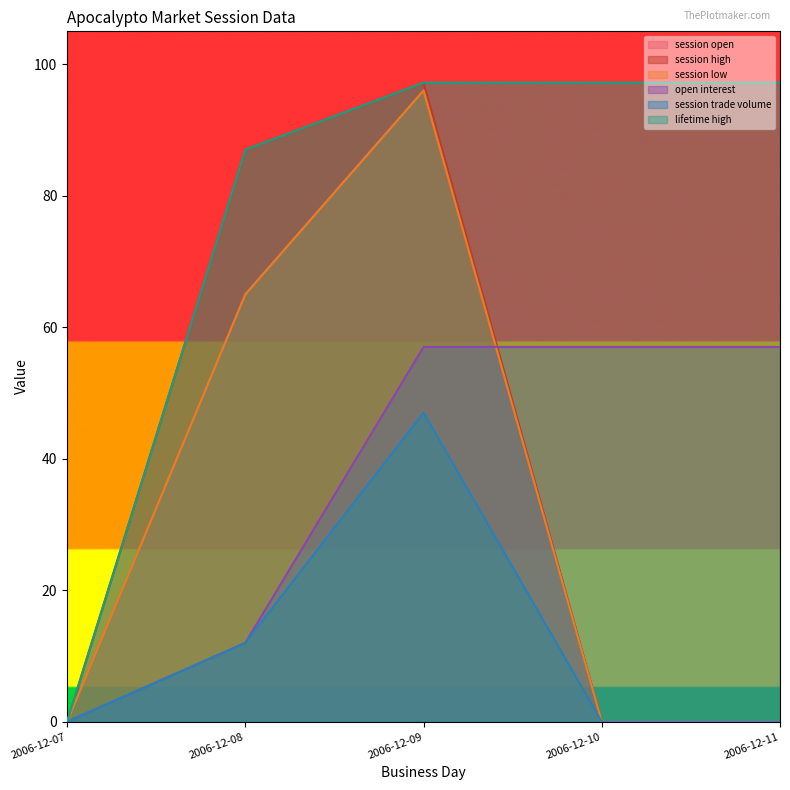

What is the sum of all session trade volume values?

59.0